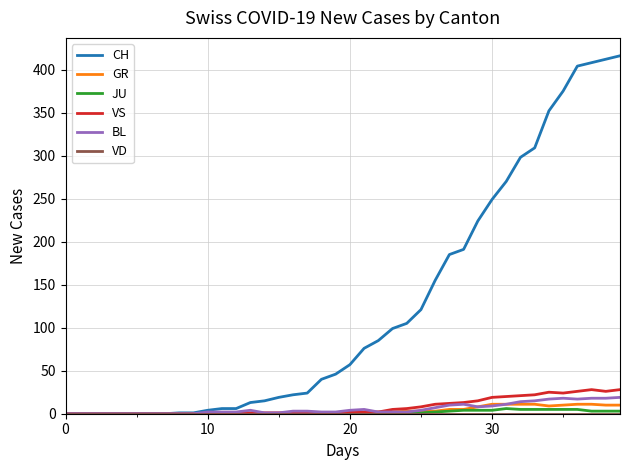

Which series has the largest range (max minus min)?

CH